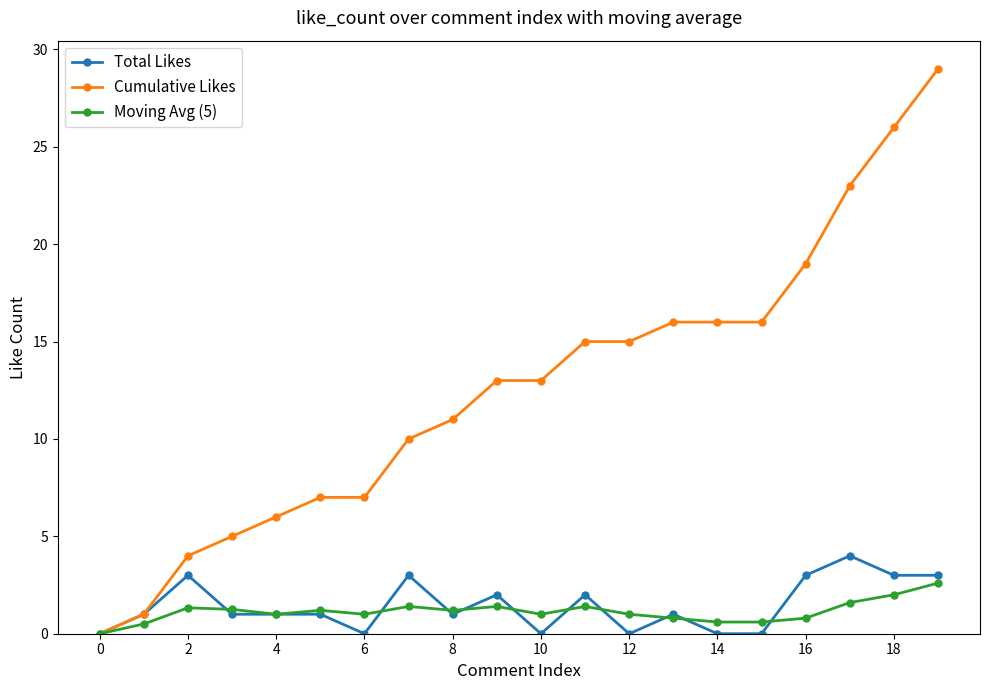

Which series has the largest range (max minus min)?

Cumulative Likes